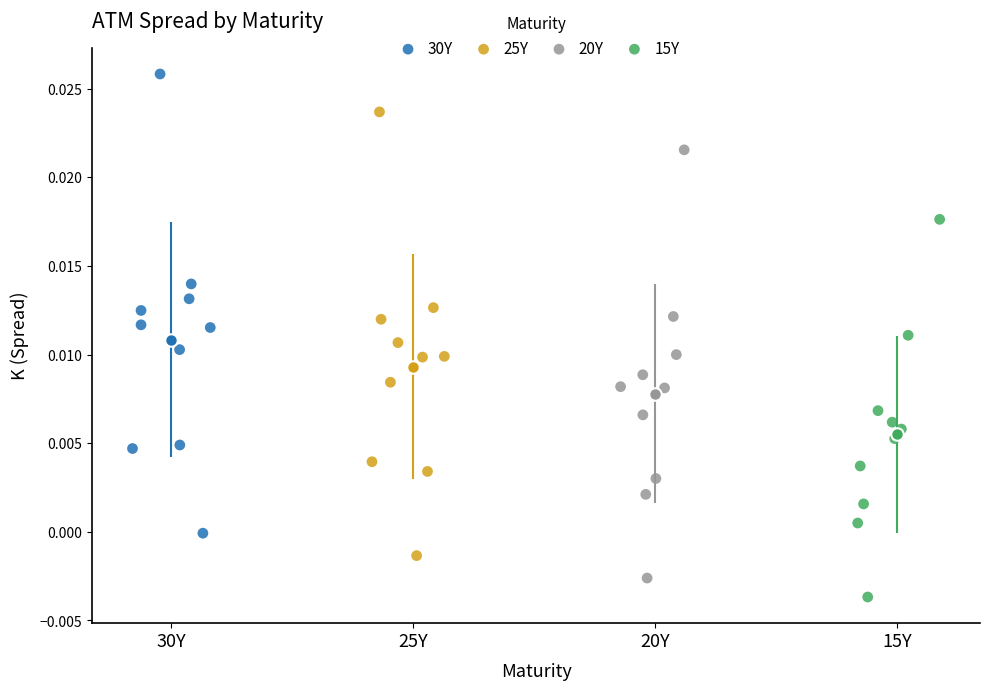

Which series has the widest spread of Y values?

30Y